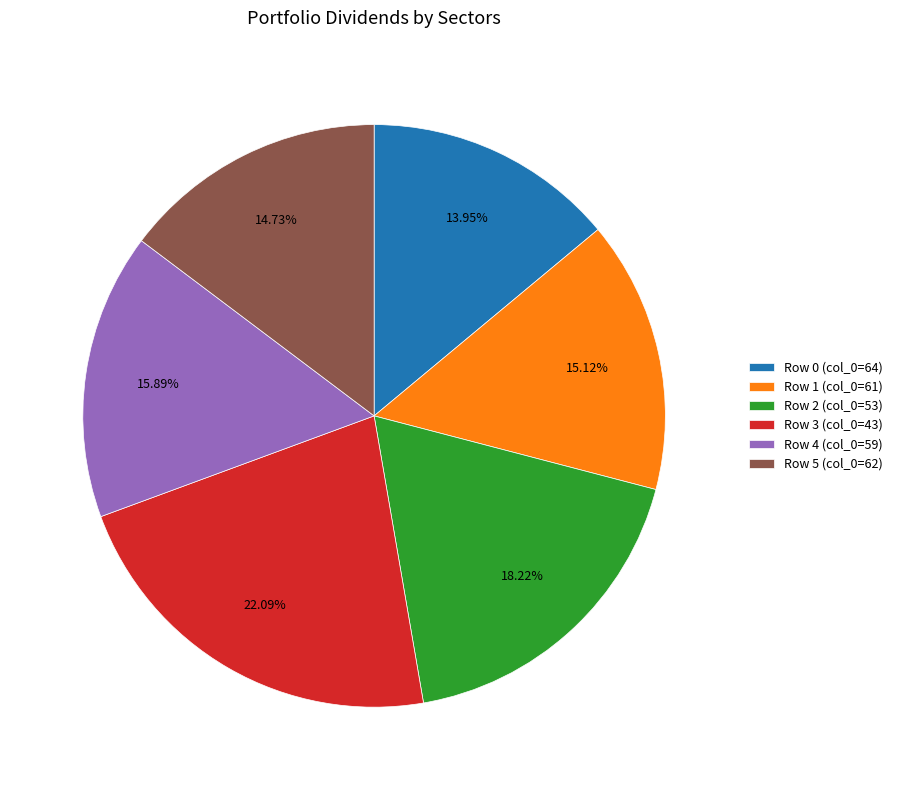

Combined, do Row 0 (col_0=64) and Row 2 (col_0=53) account for over 50%?

No